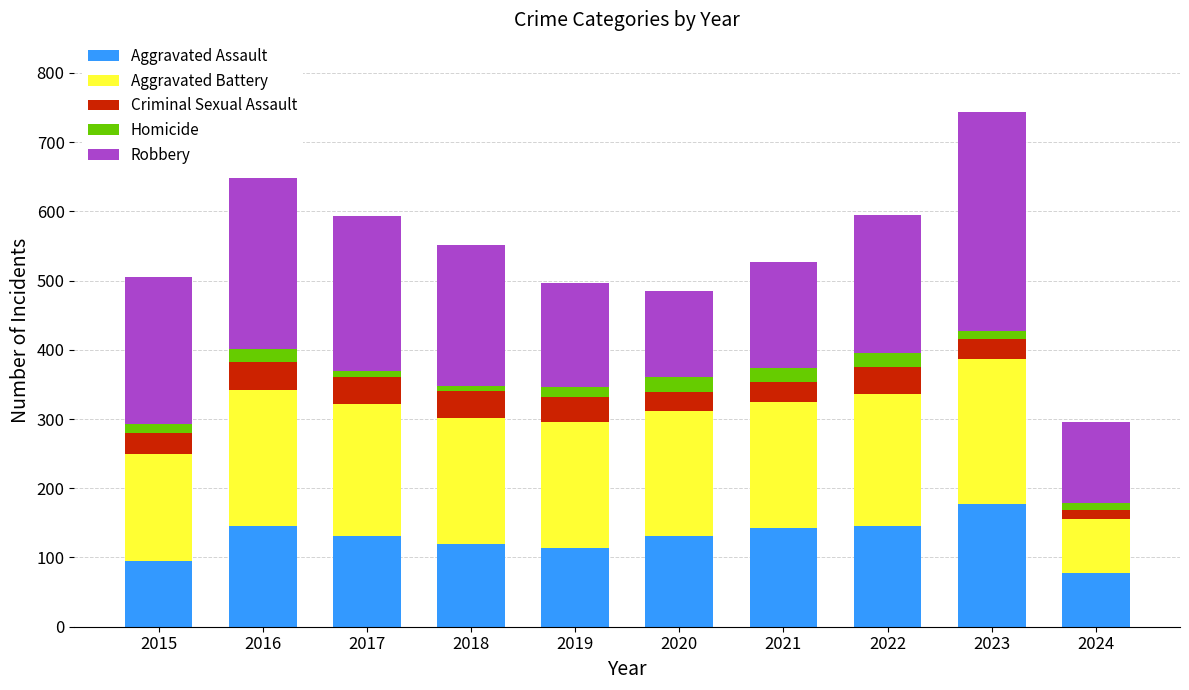

At which category is the sum across all series the highest?

2023